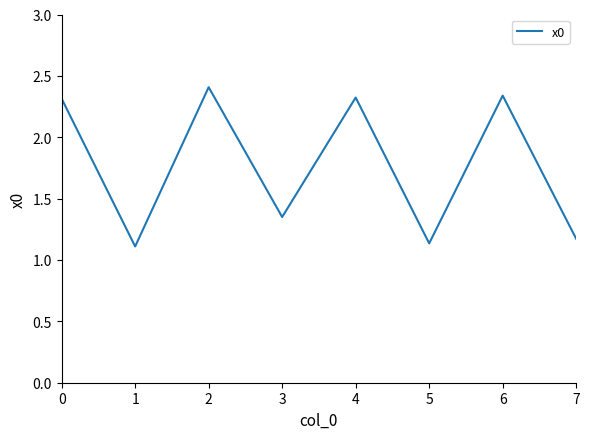

What is the ratio of the value at 6 to the value at 2?

1.0